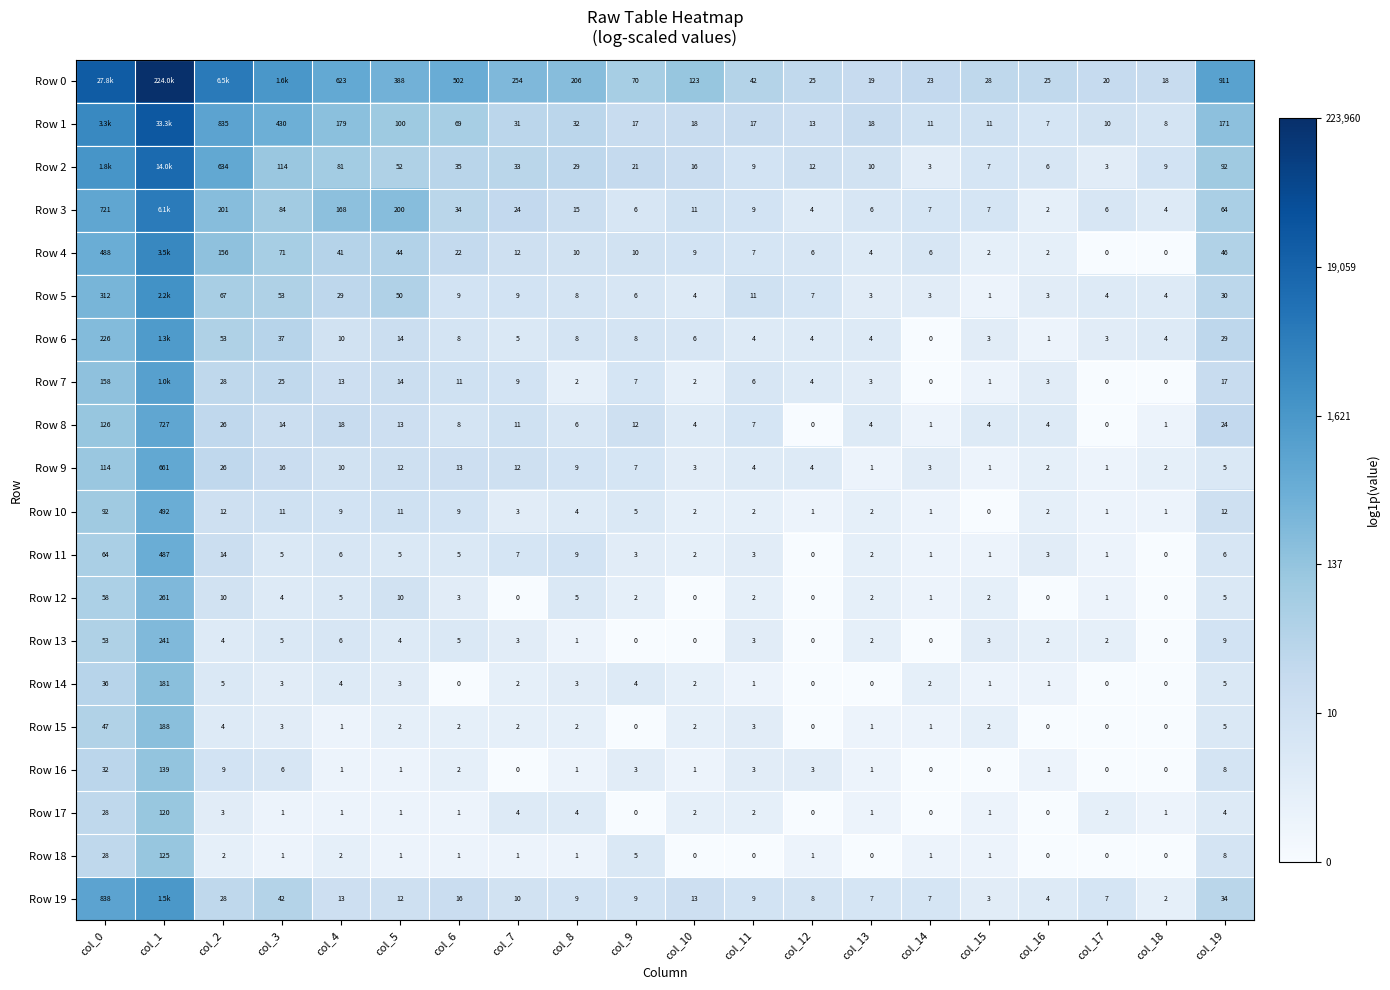

Is the value of Row 16 at col_14 greater than the value of Row 9 at col_12?

No